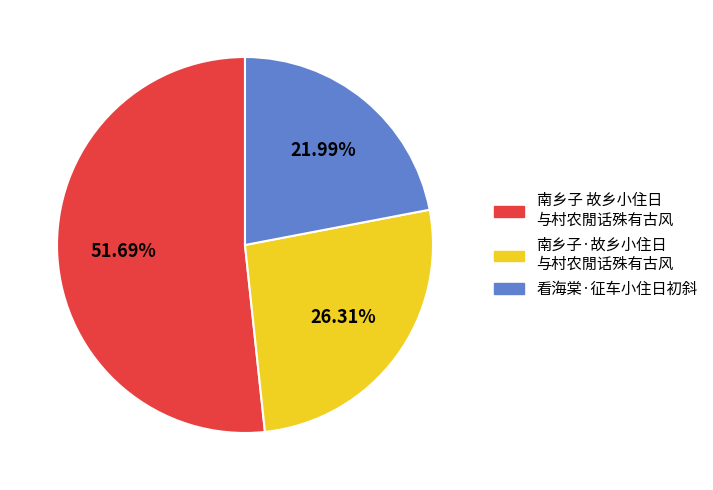

Does any single category account for the majority?

Yes